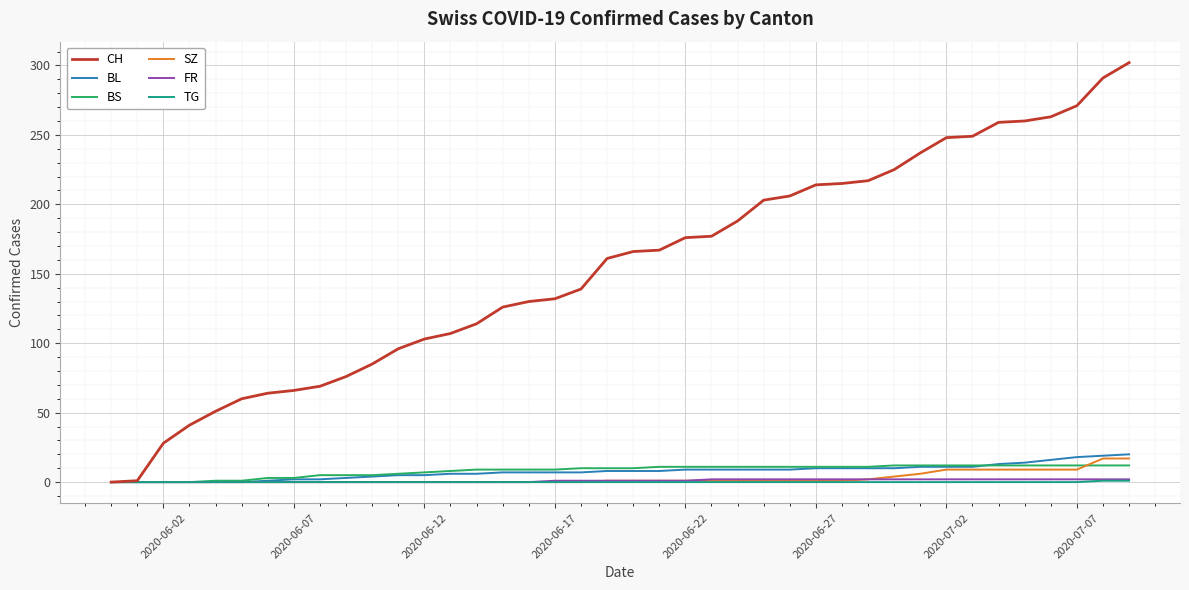

Which series has the widest spread of values?

CH